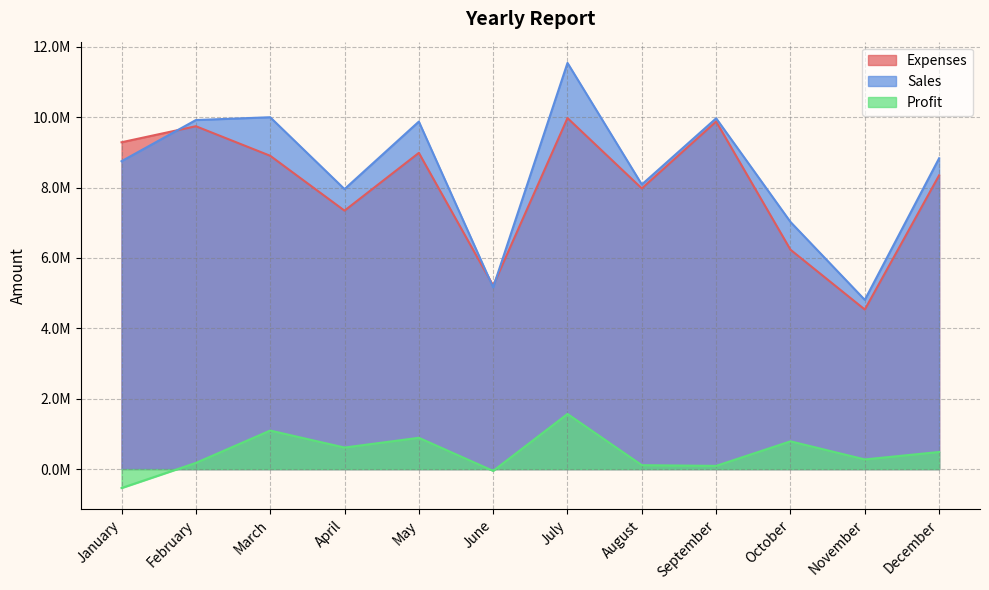

Between May and July, which series saw the biggest shift?

Sales